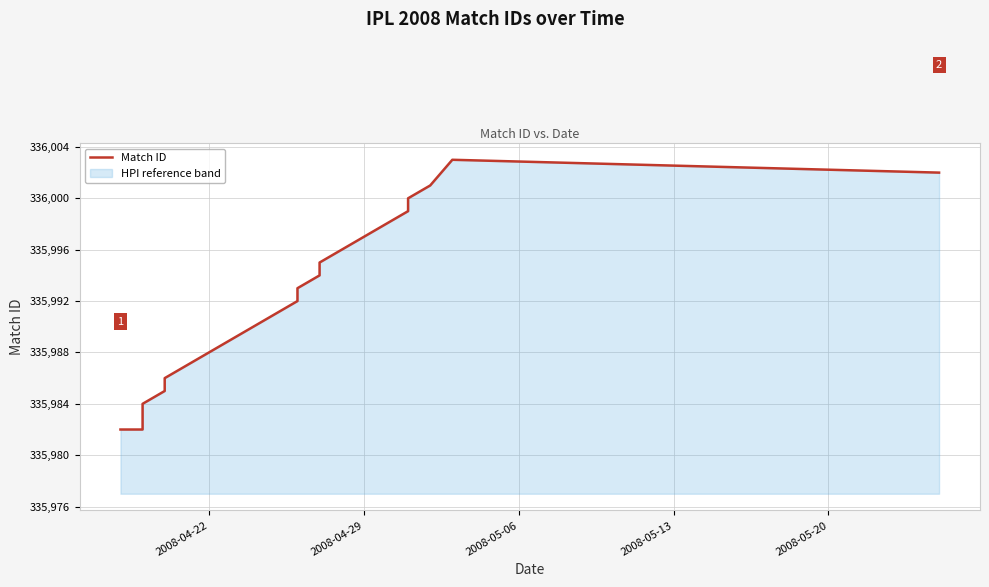

What is the difference between the maximum and second lowest values?

21